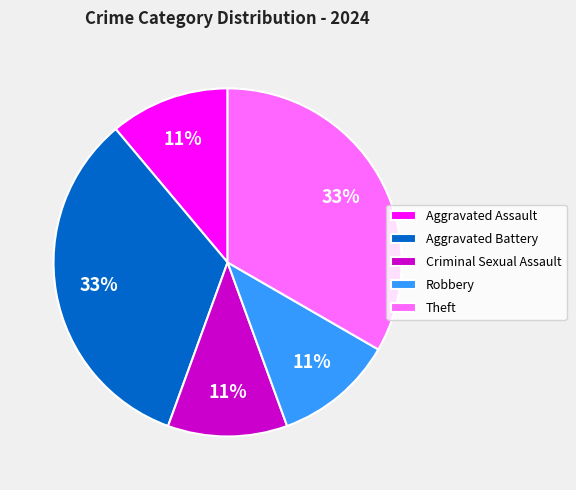

Is the sum of Aggravated Assault and Criminal Sexual Assault greater than half?

No